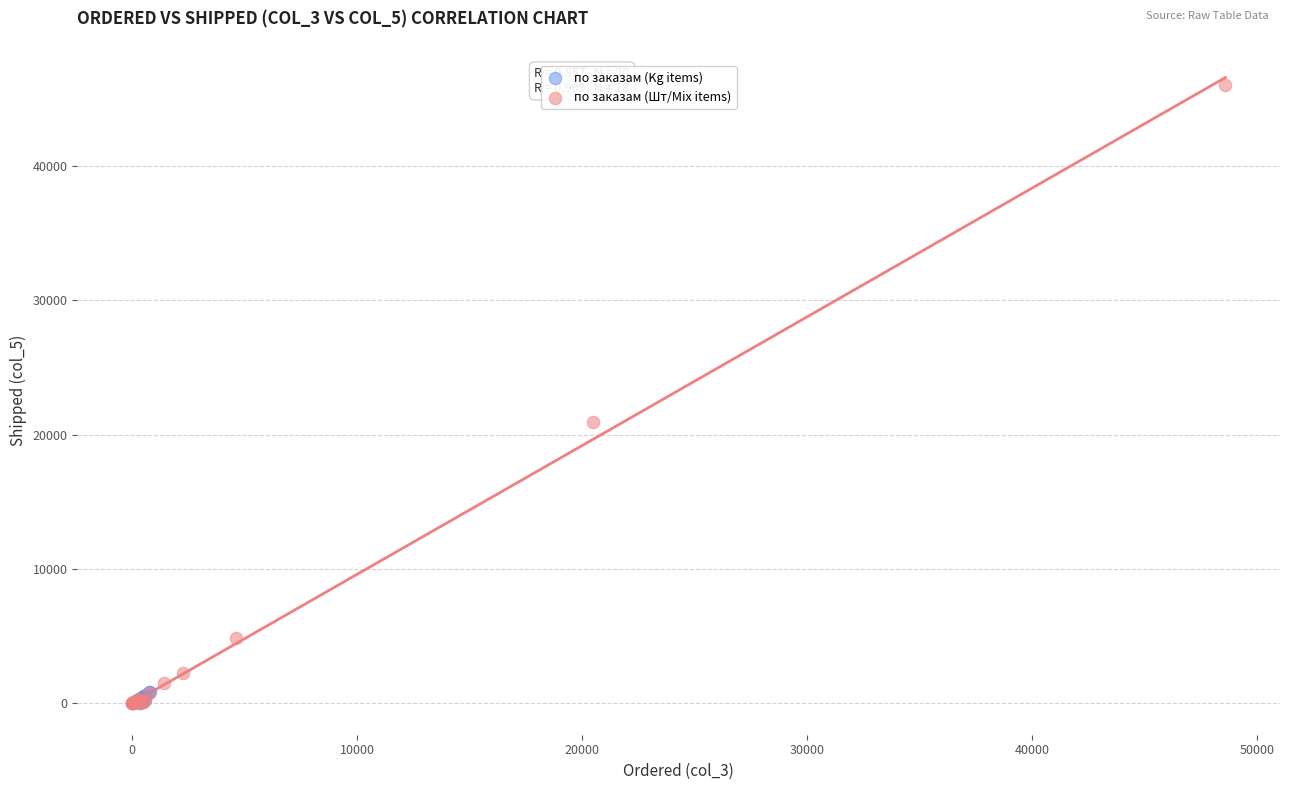

Which series has the largest Y range (max minus min)?

по заказам (Шт/Mix items)